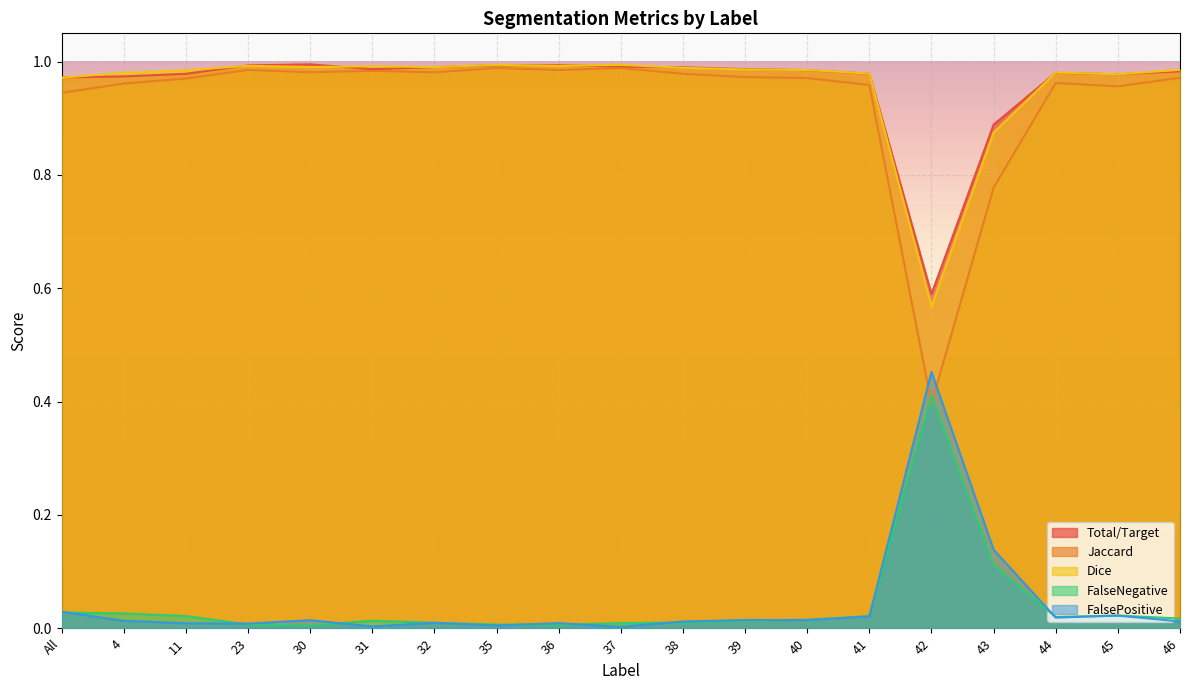

True or false: Dice and FalsePositive cross at least once.

False